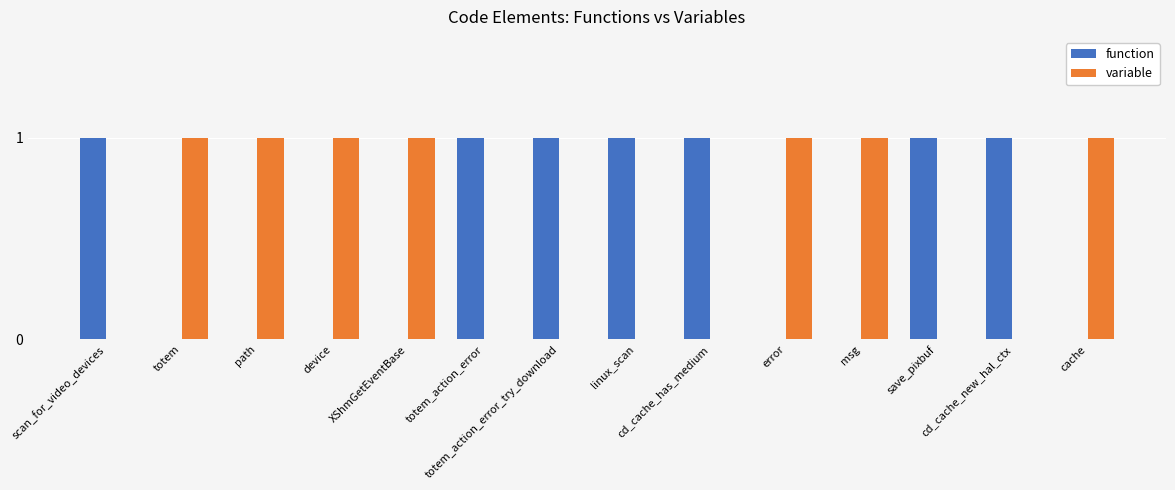

Does the chart contain stacked bars?

No